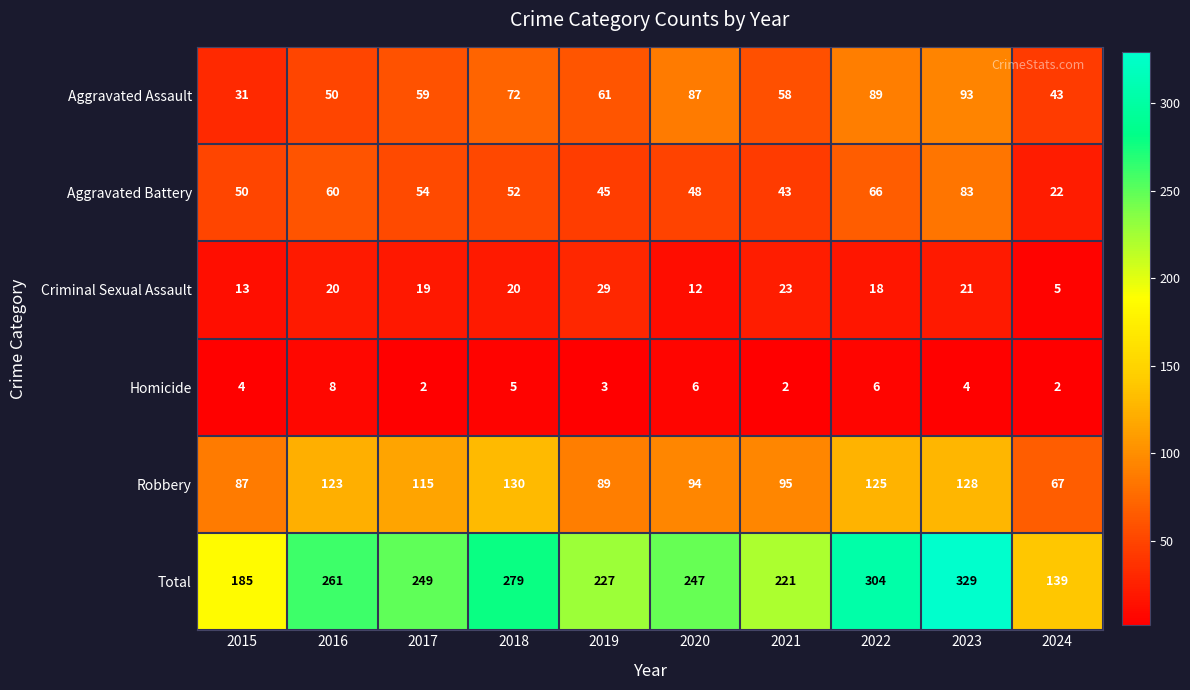

What is the minimum value shown in the chart?

2